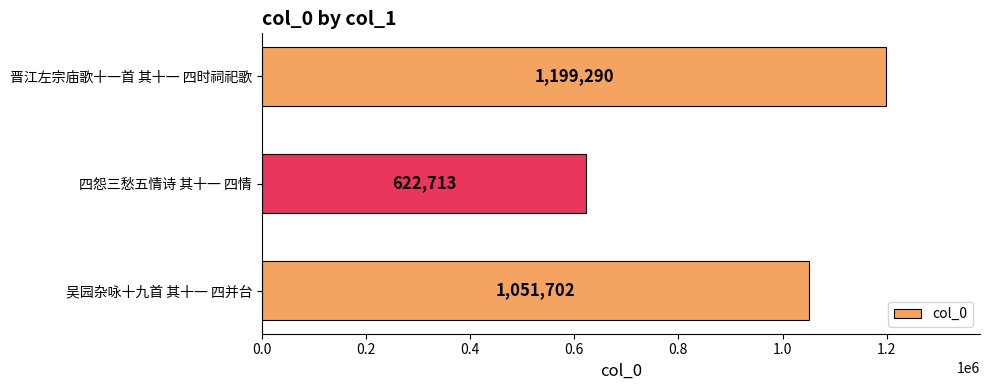

Which category has the lowest value across all series?

四怨三愁五情诗 其十一 四情